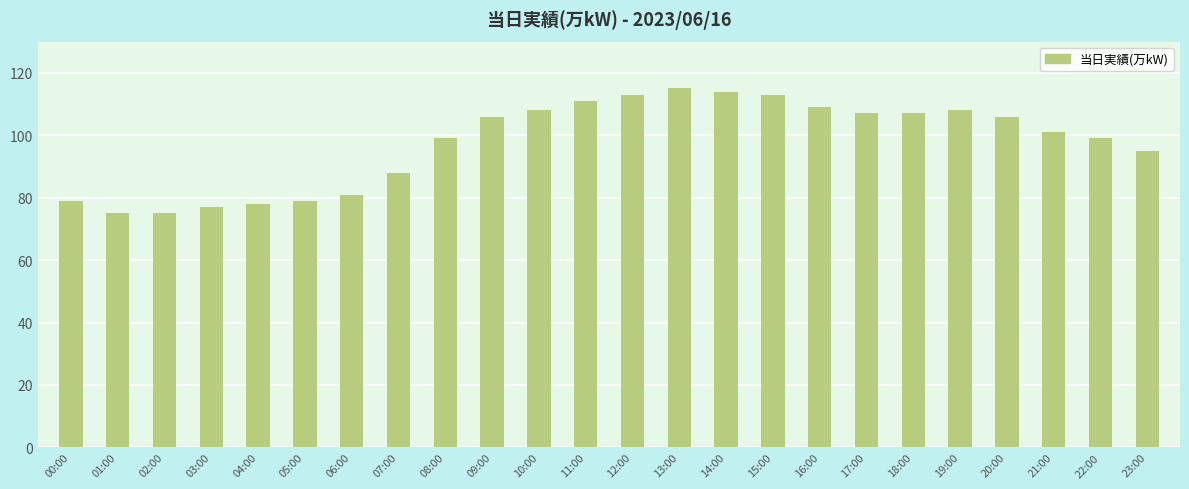

What is the value of the 3rd bar from the left?

75